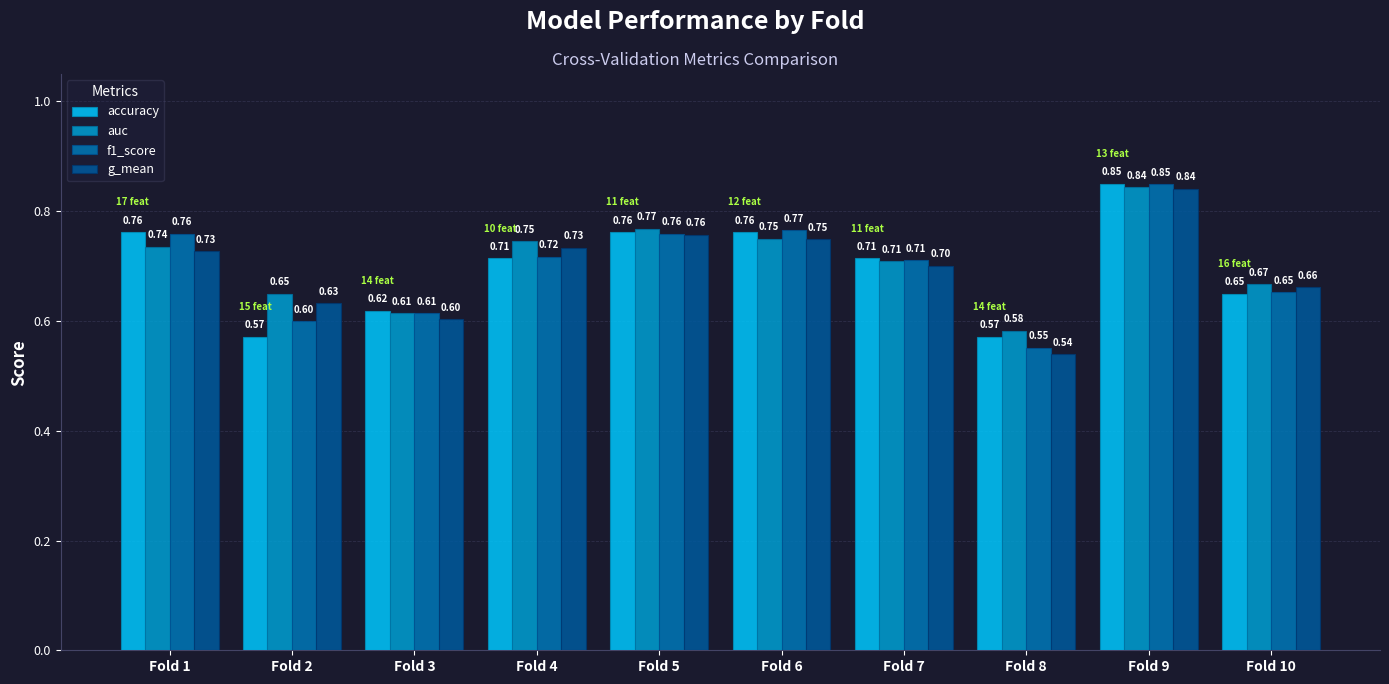

How many groups of bars are there?

10